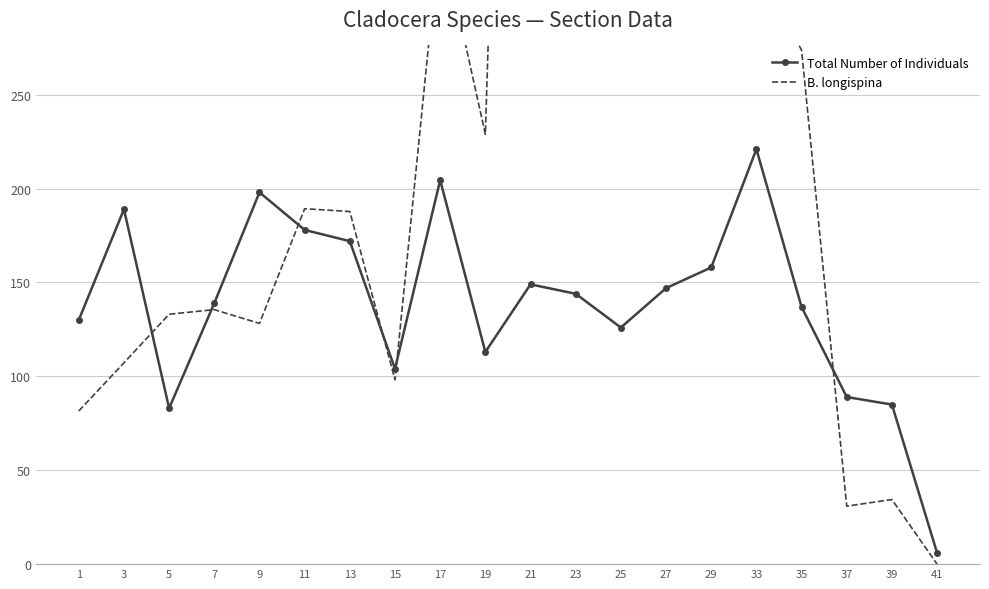

Is it true that Total Number of Individuals equals 130.0 at 1?

True